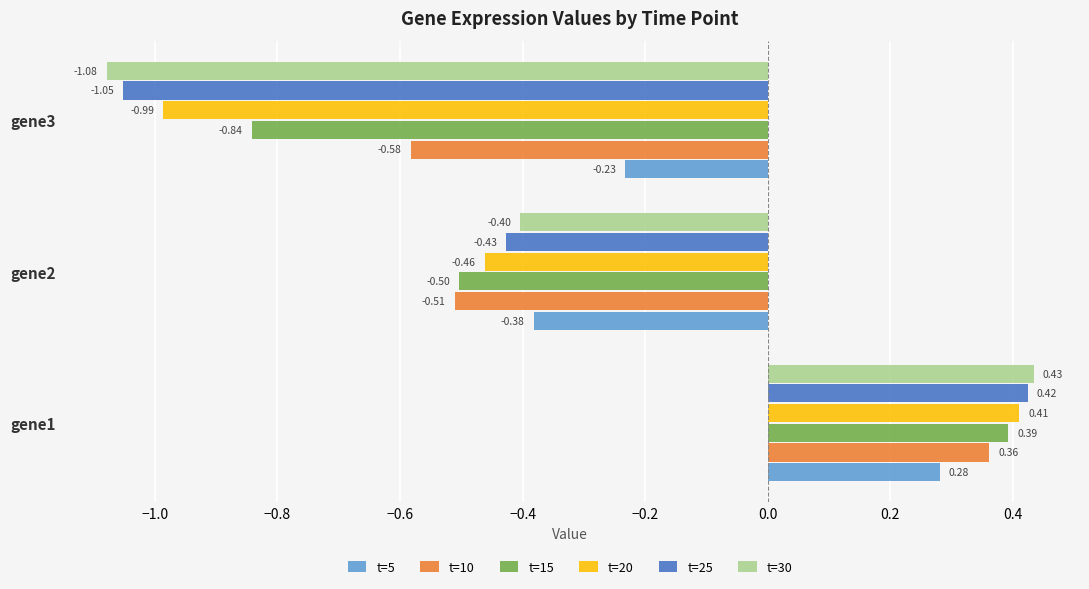

Which series has the widest spread of values?

t=30